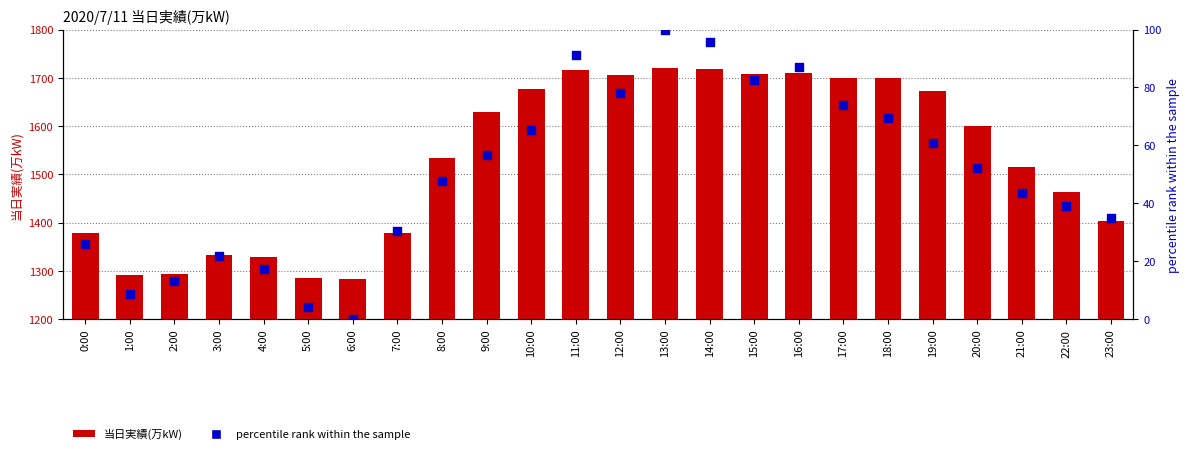

Which series has the largest Y range (max minus min)?

当日実績(万kW)